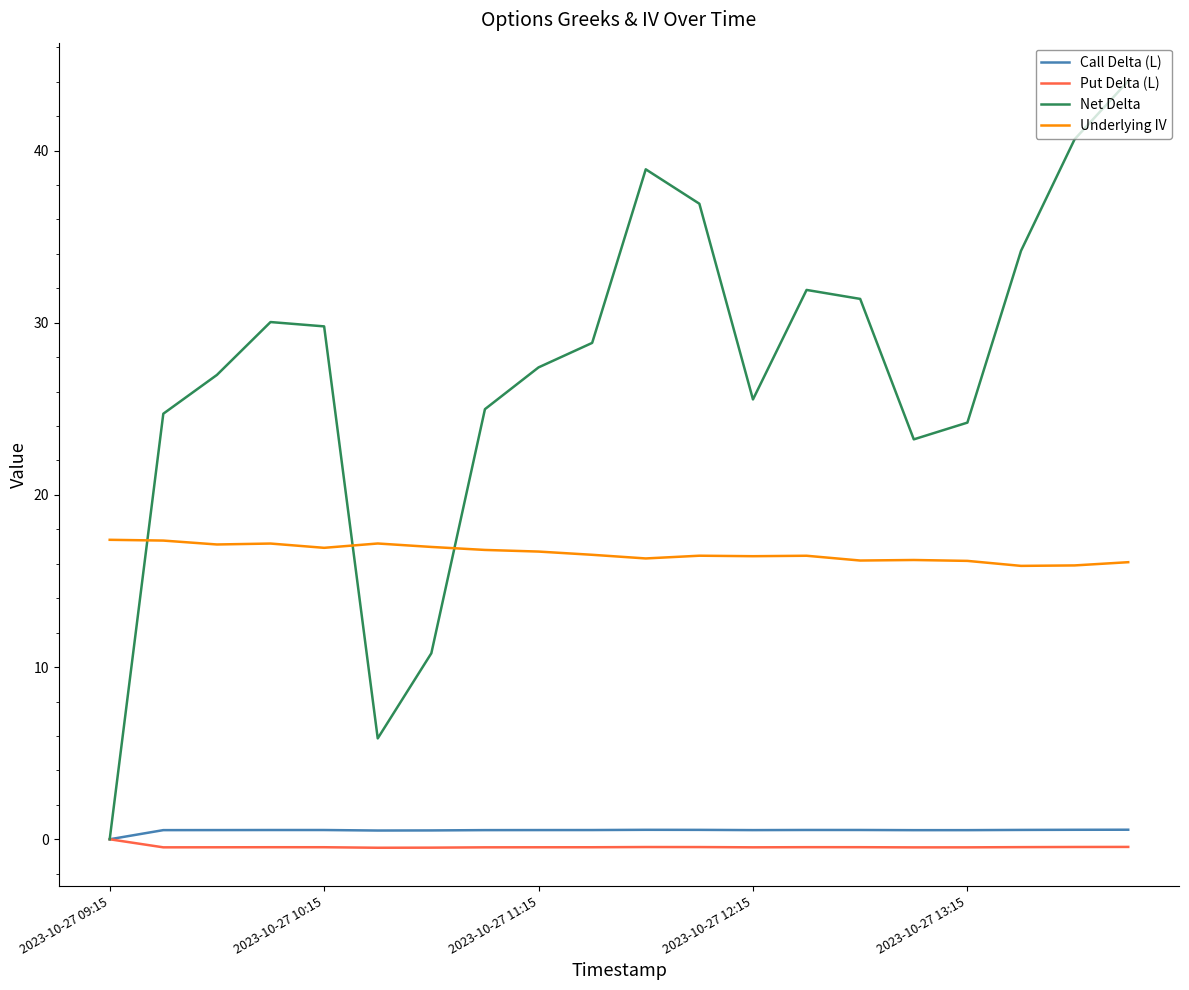

What is the smallest value displayed?

-0.5